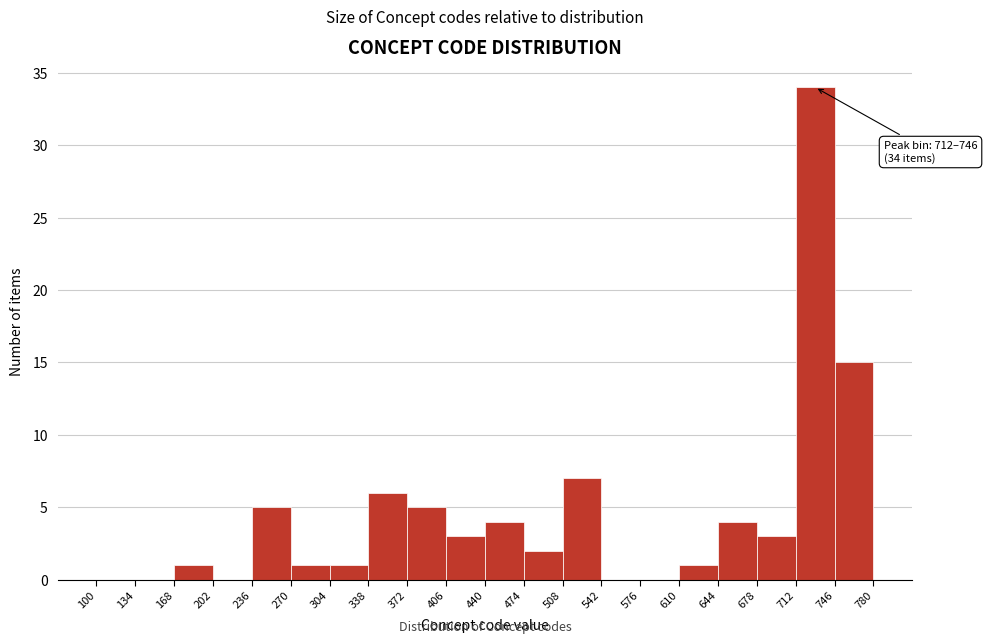

Which range on the x-axis has the tallest bar?

712 to 746